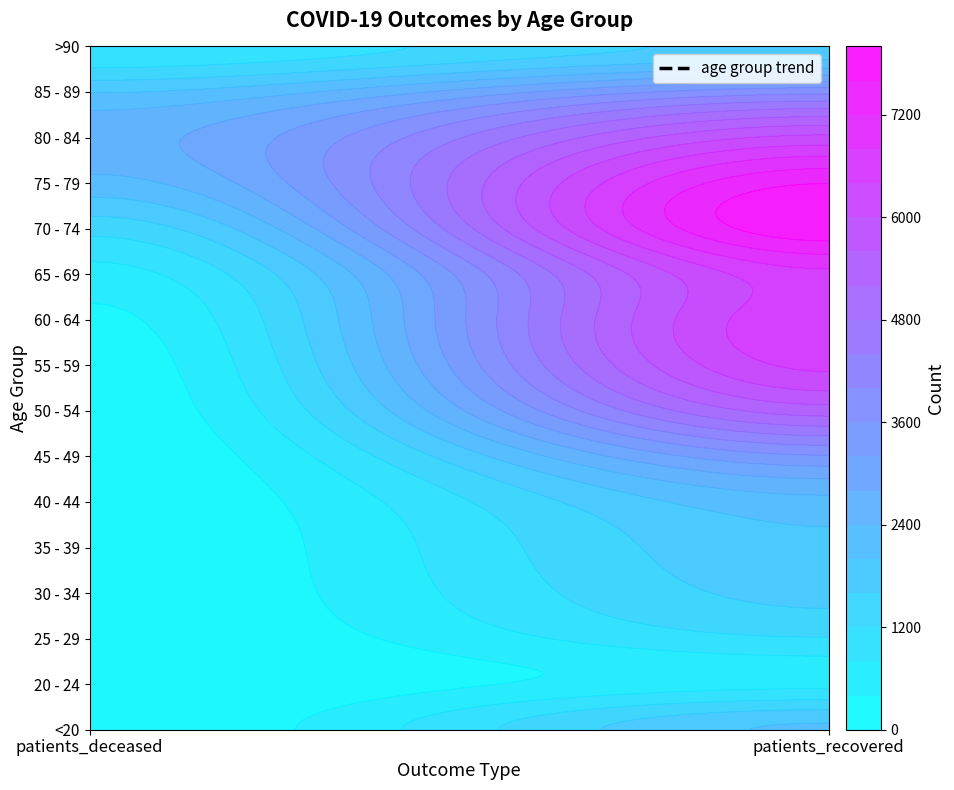

How many data points does each series have?

2